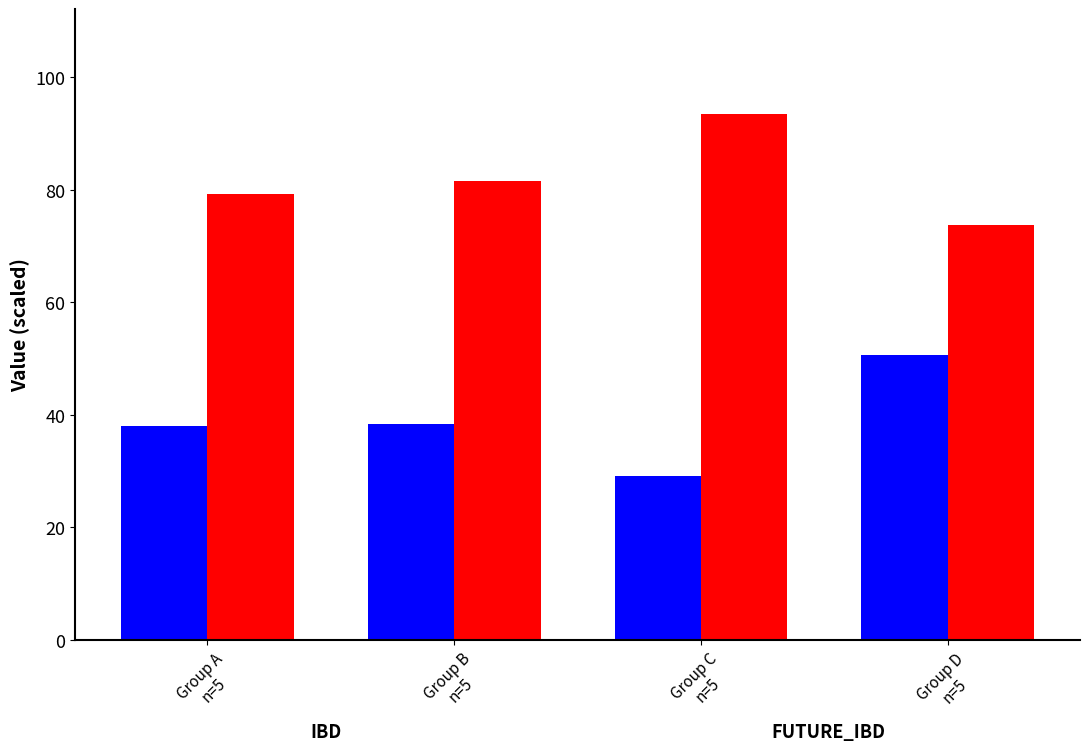

What is the minimum value shown in the chart?

29.1